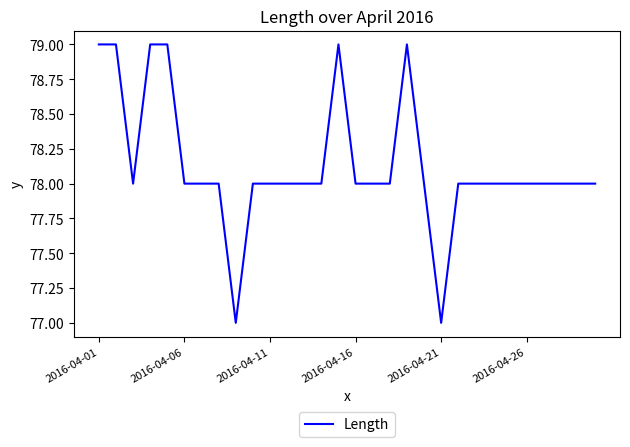

What is the greatest value displayed?

79